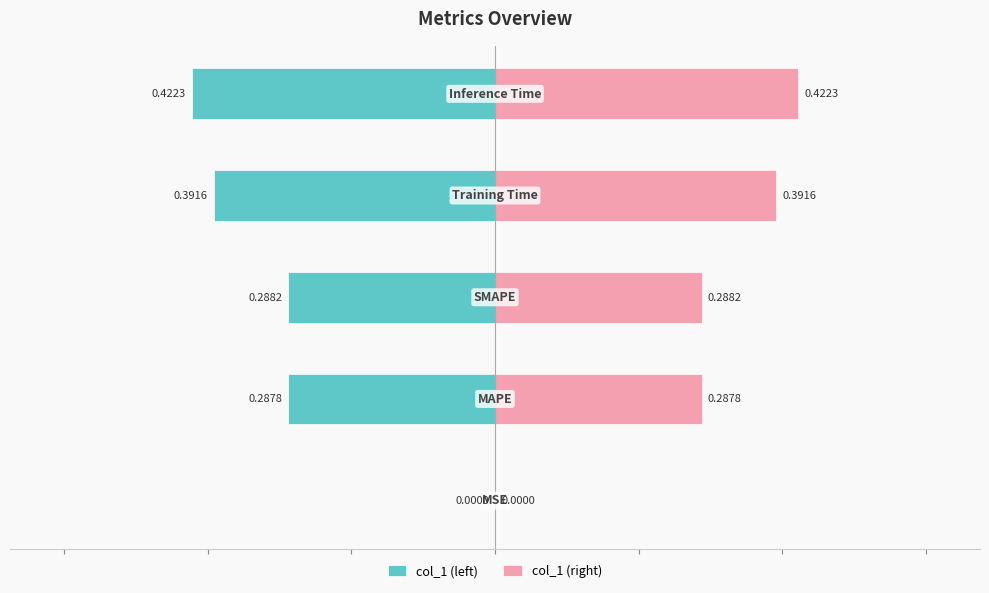

At 3, list the series in order from largest to smallest.

col_1 (right), col_1 (left)